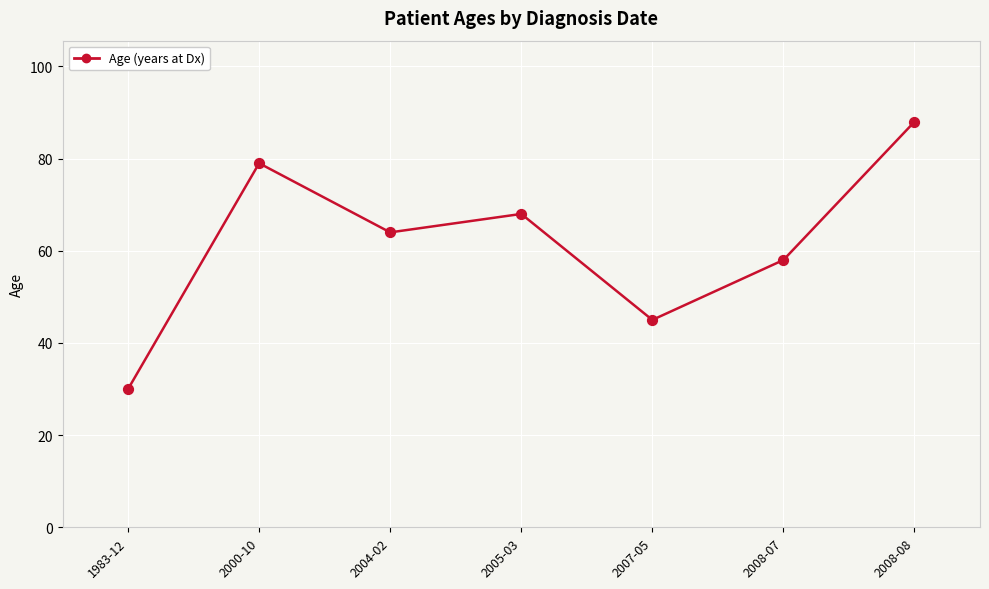

Which has a higher value, 2008-07 or 2007-05?

2008-07